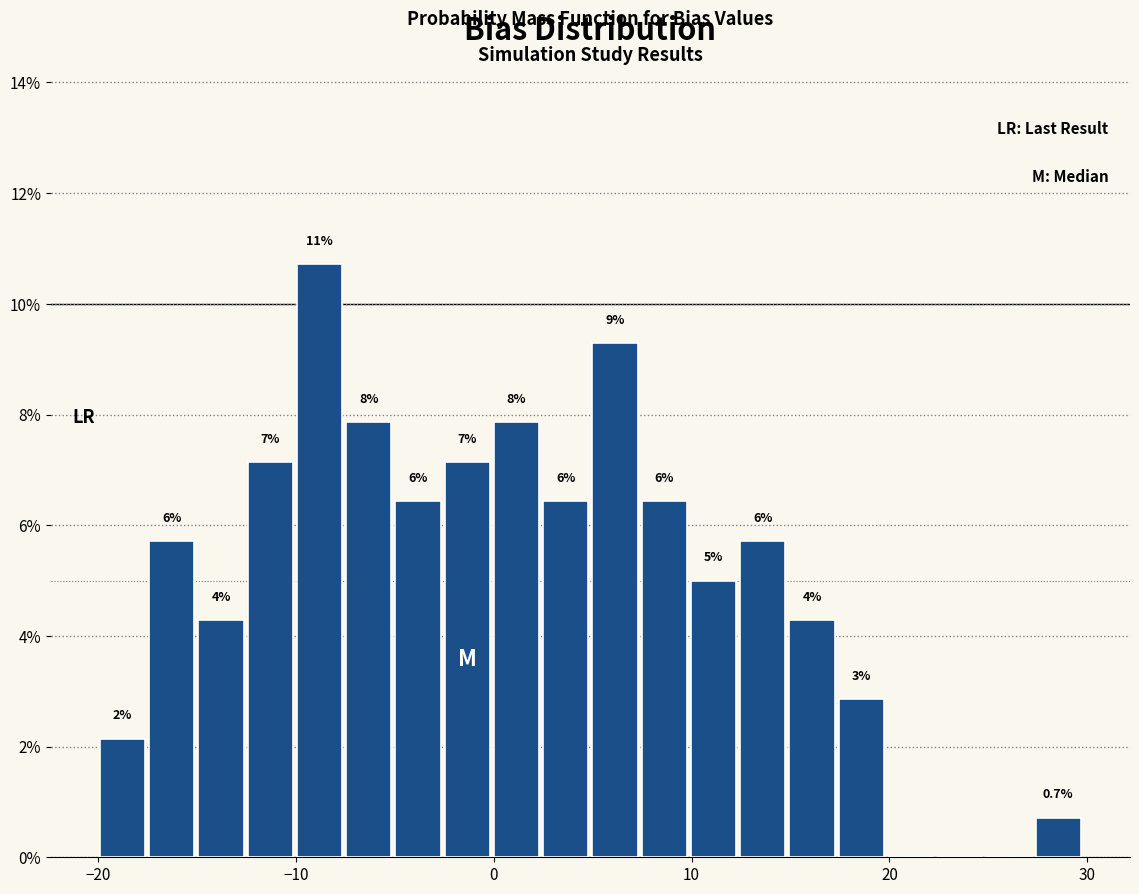

Around what value on the x-axis is the tallest bar? Give the approximate position of its centre, as read against the axis.

-9